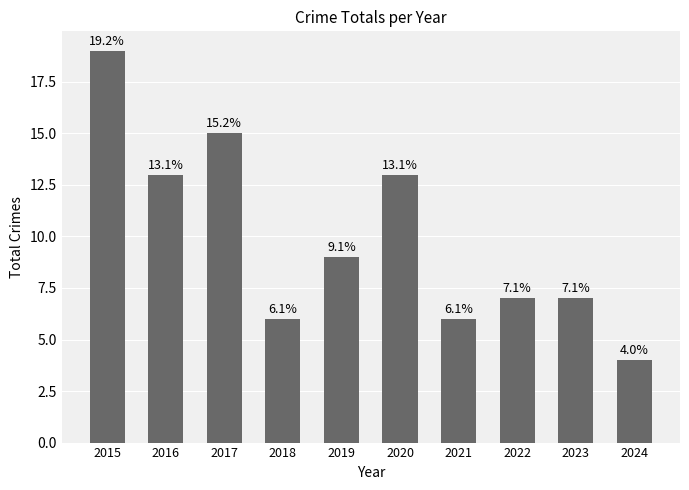

At which category does the chart reach its minimum across all series?

2024